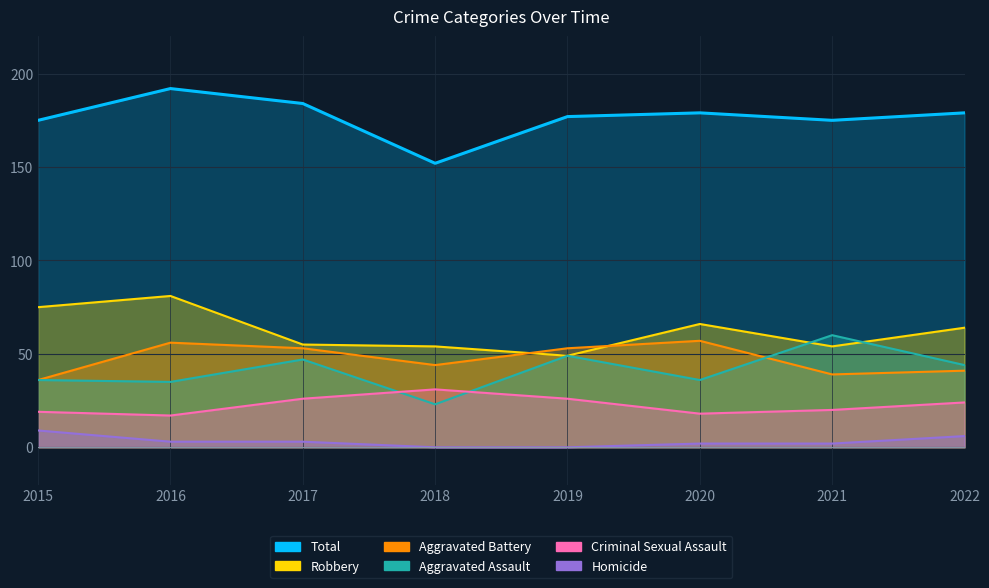

Rank the categories by Total value from lowest to highest.

2018, 2015, 2021, 2019, 2020, 2022, 2017, 2016